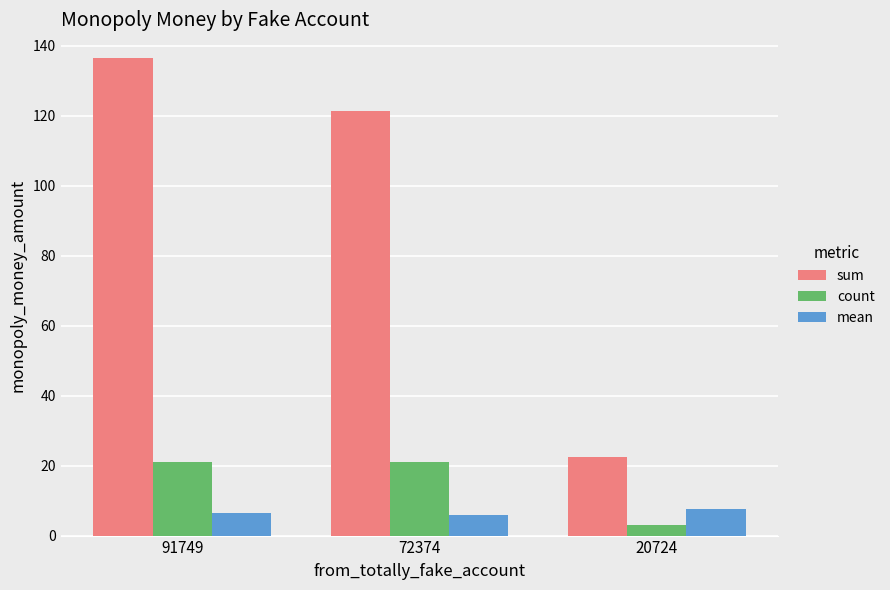

What is the value of the sum bar at the 1st from the left?

136.5